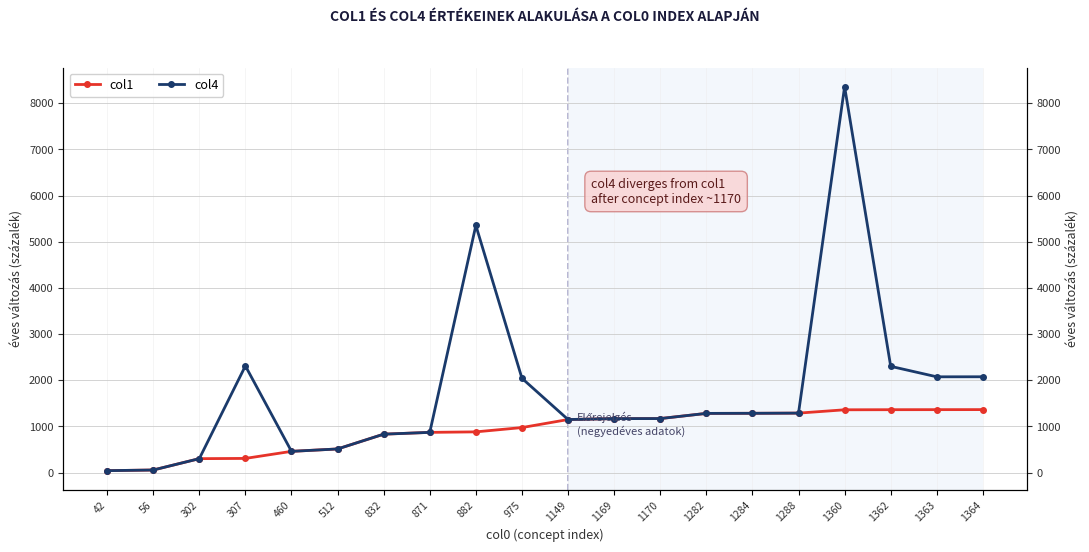

True or false: col4 and col1 intersect in this chart.

False